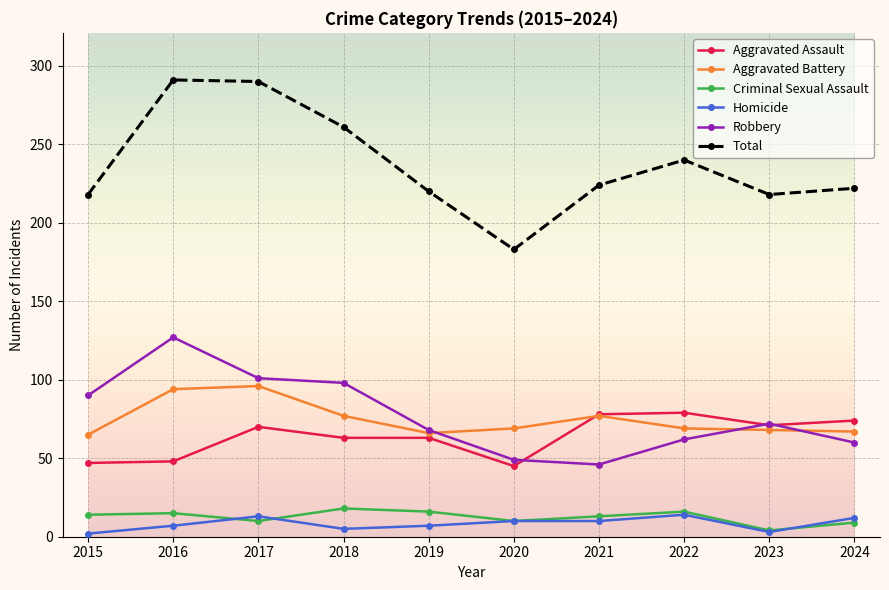

What is the maximum value for Aggravated Assault?

79